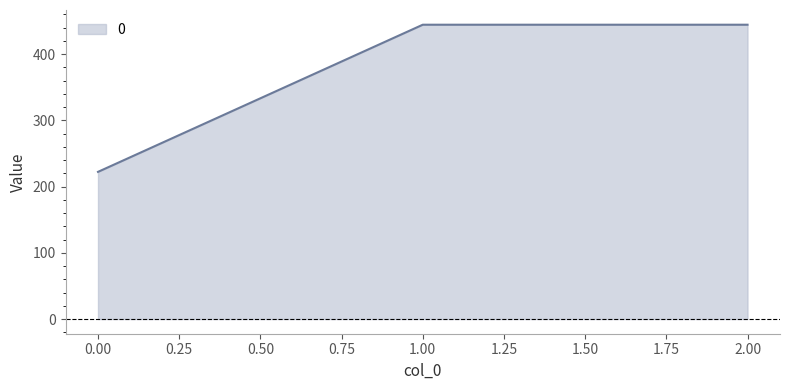

Between 1.00 and 0.00, which is larger?

1.00